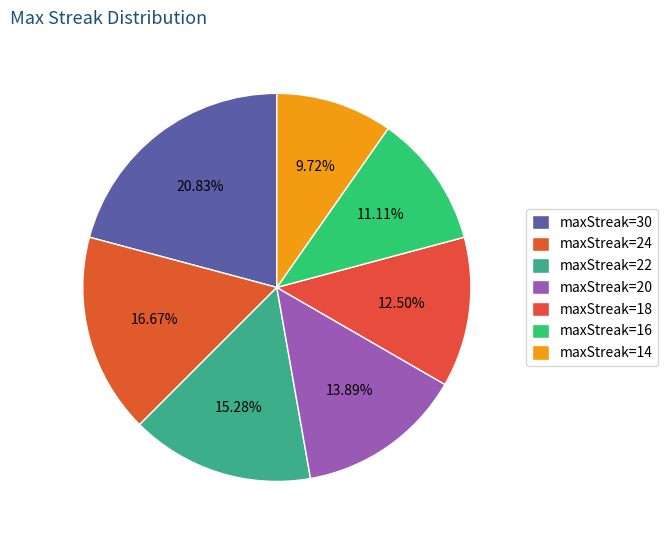

Which slice is the smallest?

maxStreak=14